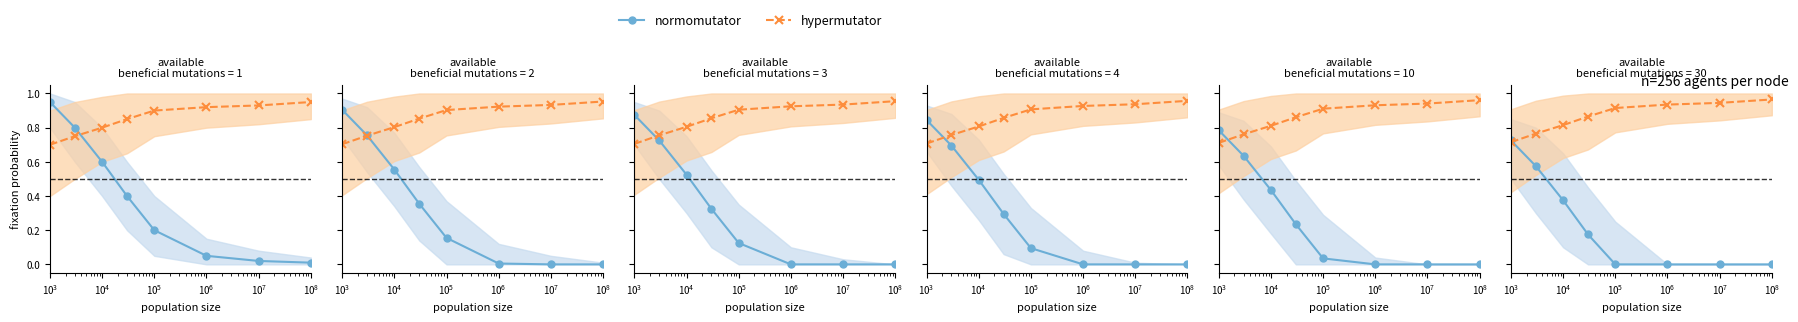

True or false: hypermutator and normomutator intersect in this chart.

True